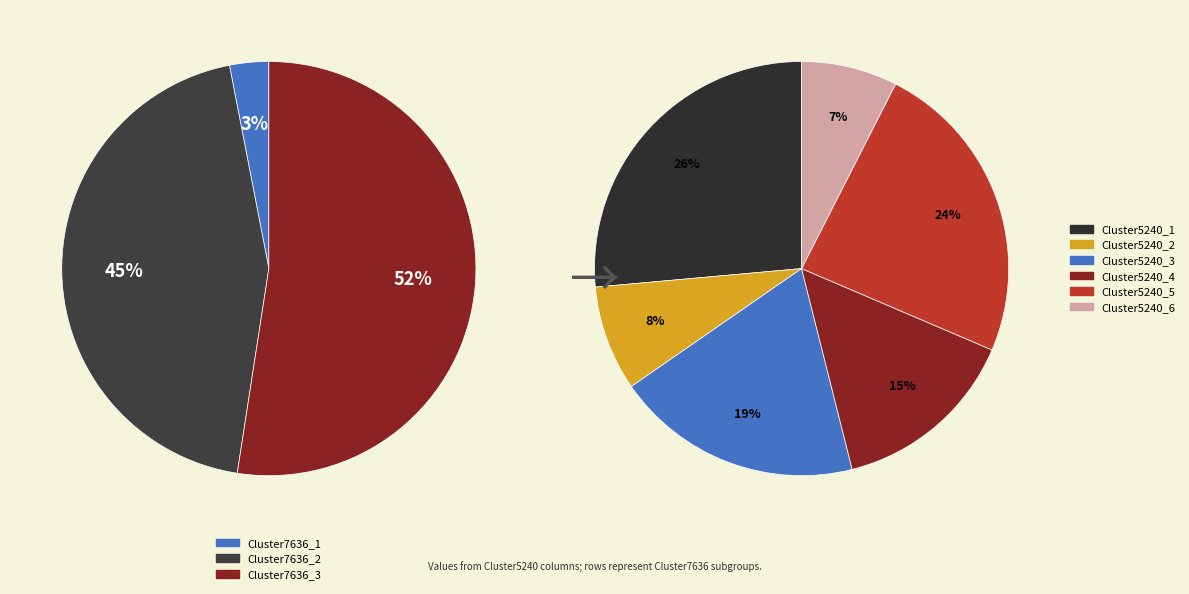

Which slice is the smallest?

Cluster7636_1